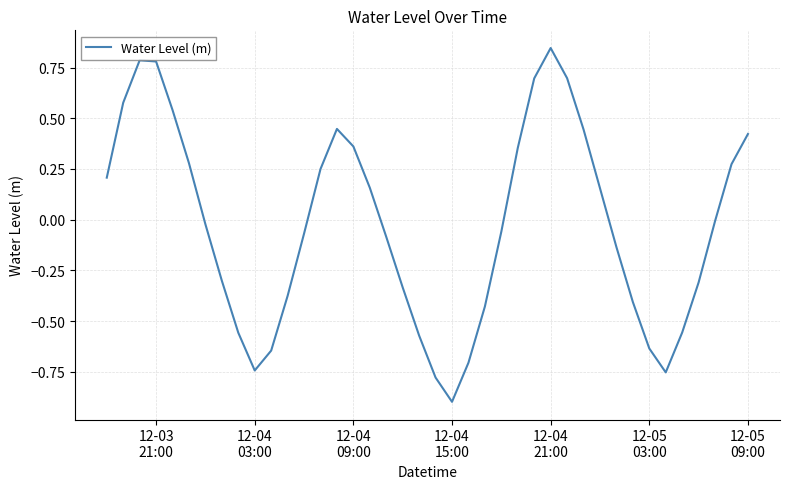

What is the minimum value shown in the chart?

-0.9